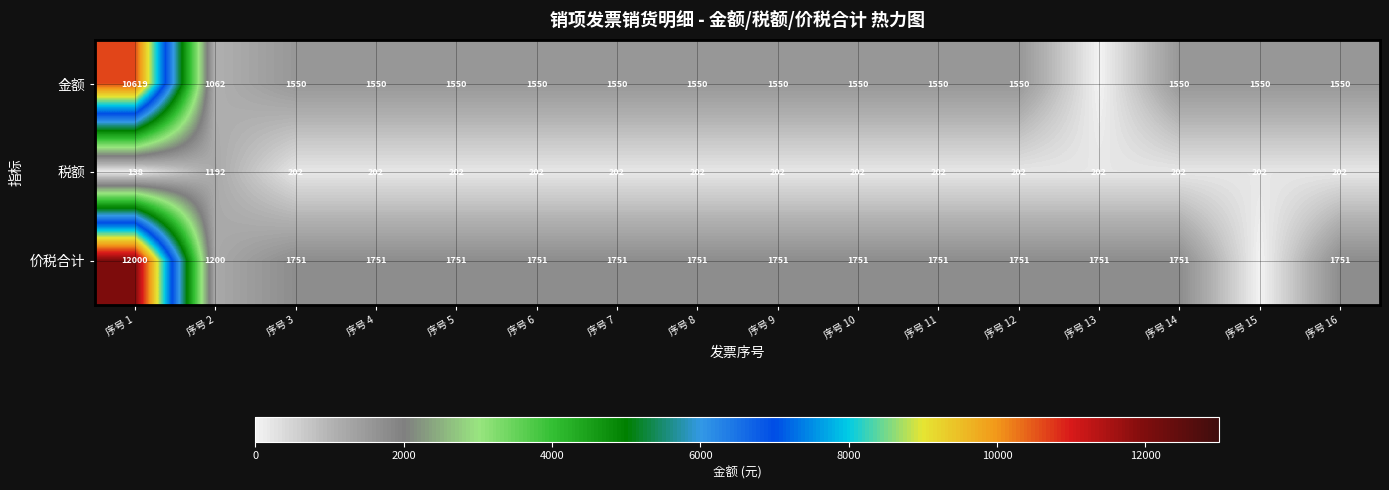

Where does the 税额 series first go above 202?

序号 2